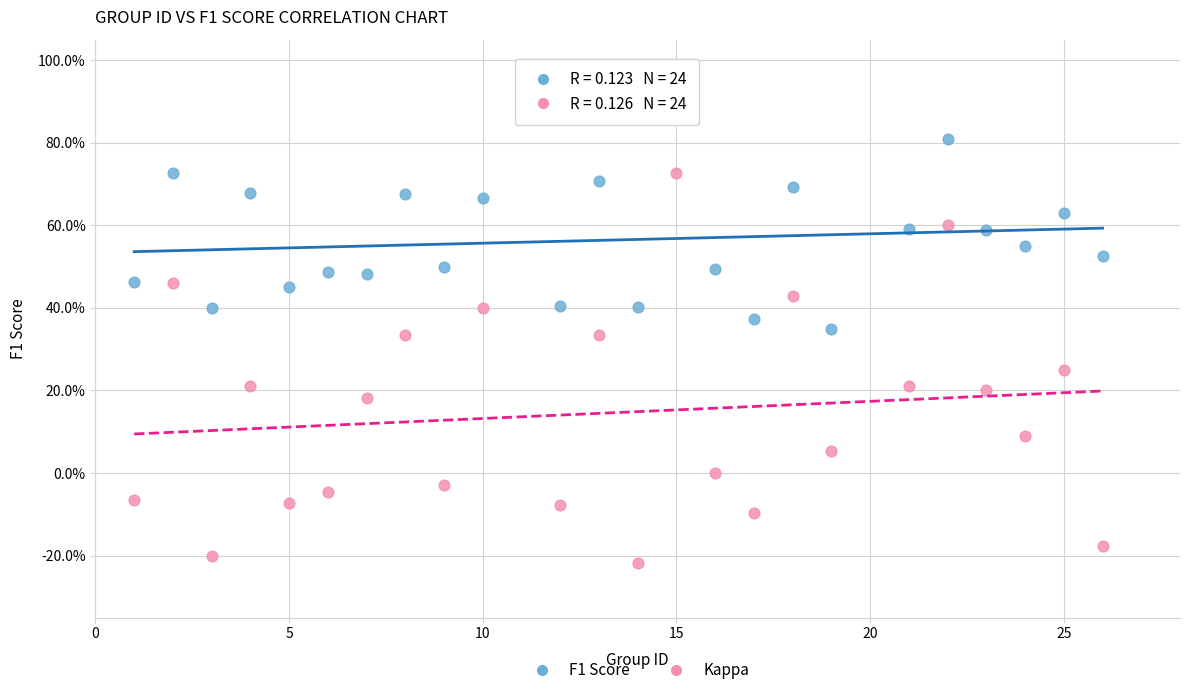

What are all the series names shown in the legend?

F1 Score, Kappa